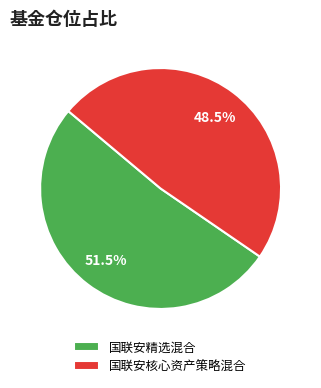

Which slice is the largest?

国联安精选混合